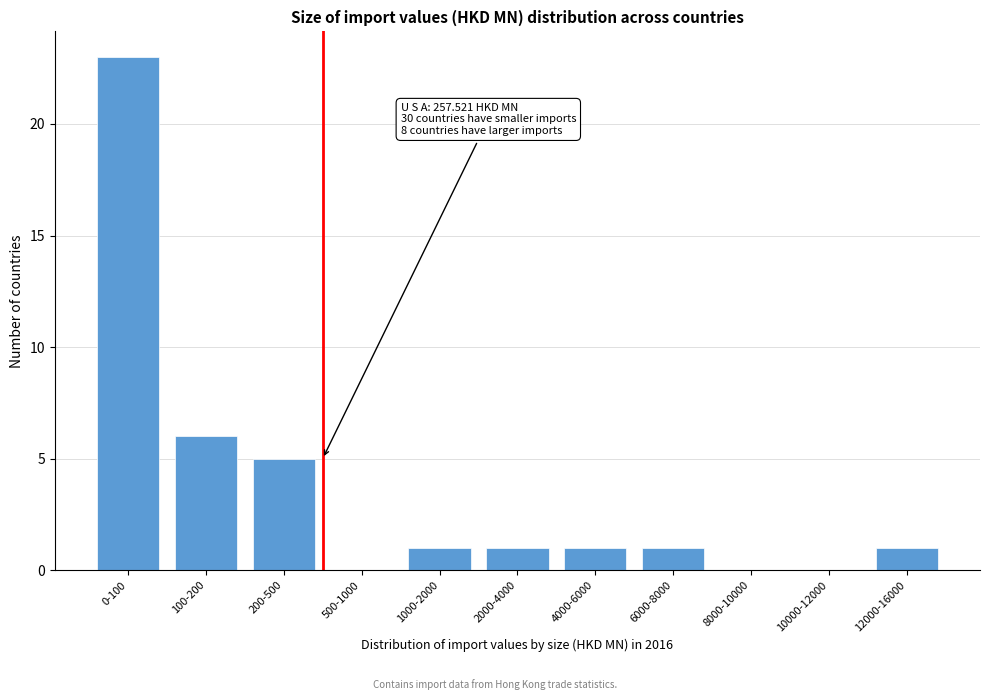

Reading left to right, extract all data points from this chart.

0-100=23	100-200=6	200-500=5	500-1000=0	1000-2000=1	2000-4000=1	4000-6000=1	6000-8000=1	8000-10000=0	10000-12000=0	12000-16000=1